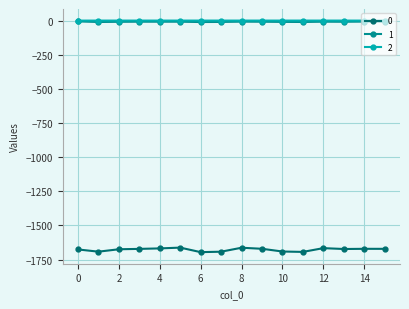

What is the maximum value for 0?

-1662.1